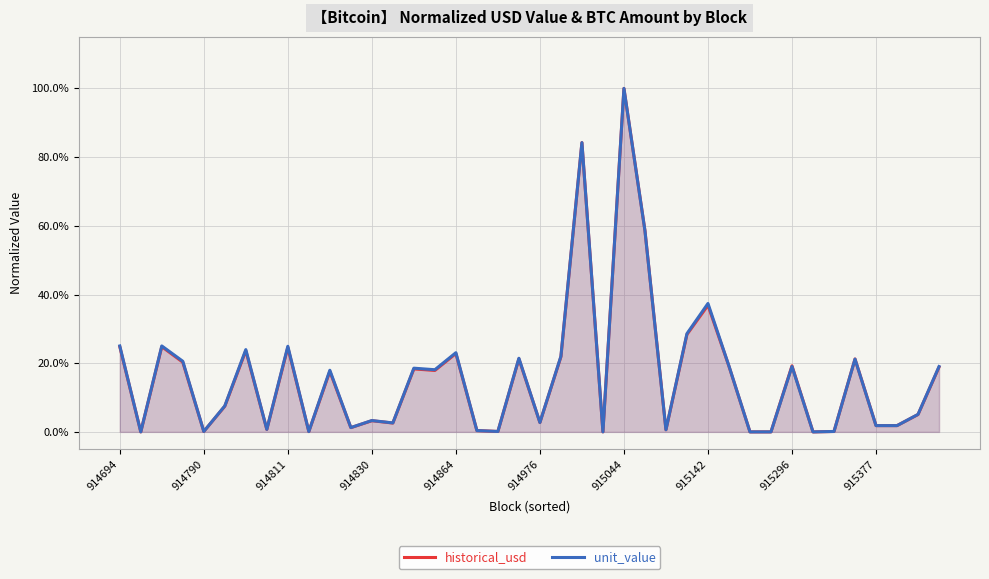

What are all the series names shown in the legend?

historical_usd, unit_value